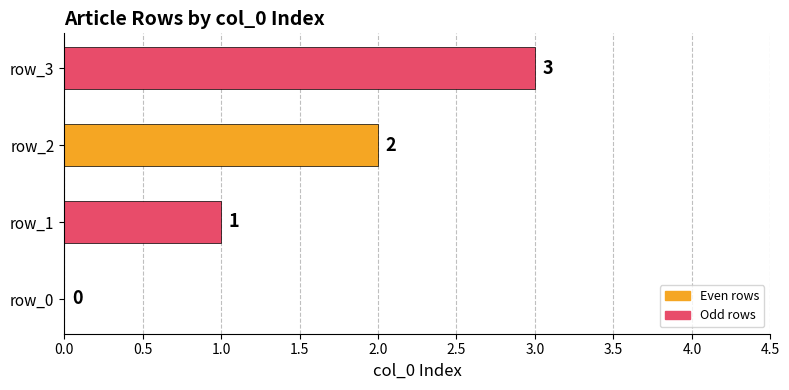

At which label is the value closest to 1?

row_1